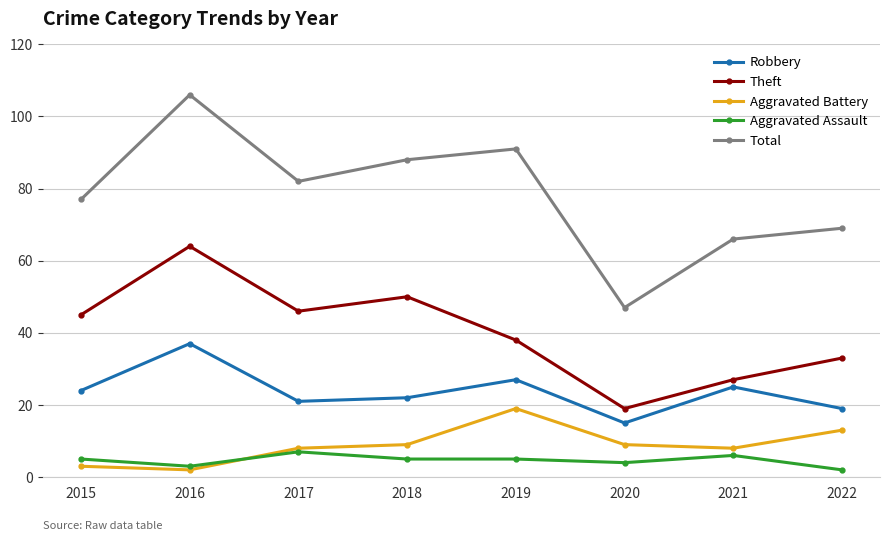

How many interior local peaks does the Total series have?

2